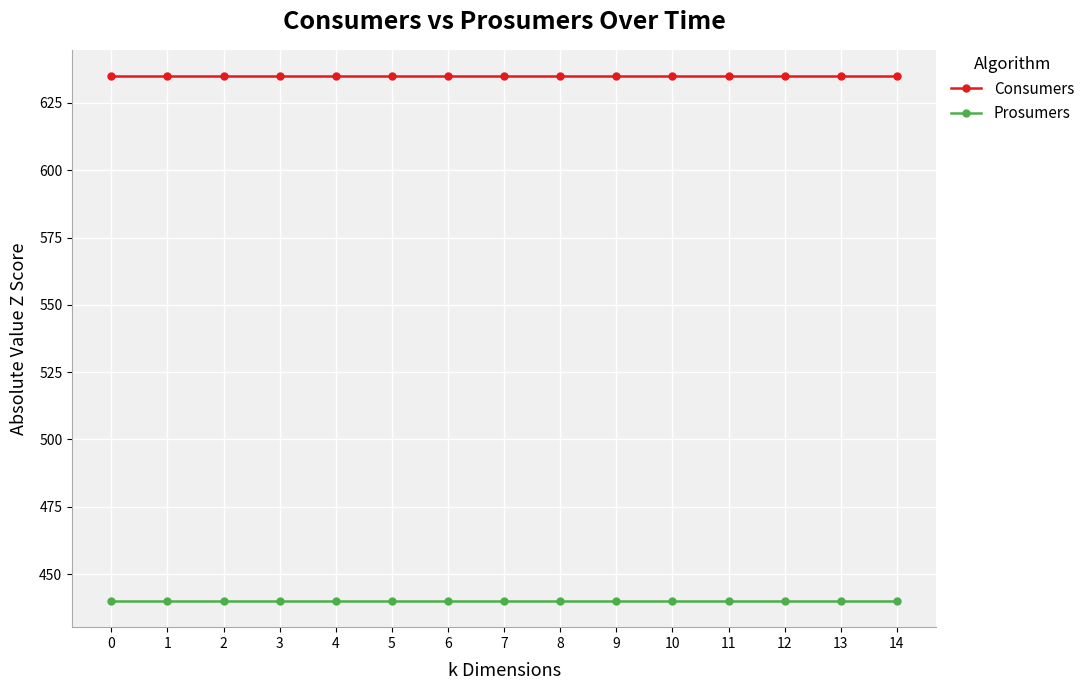

True or false: Consumers and Prosumers cross at least once.

False